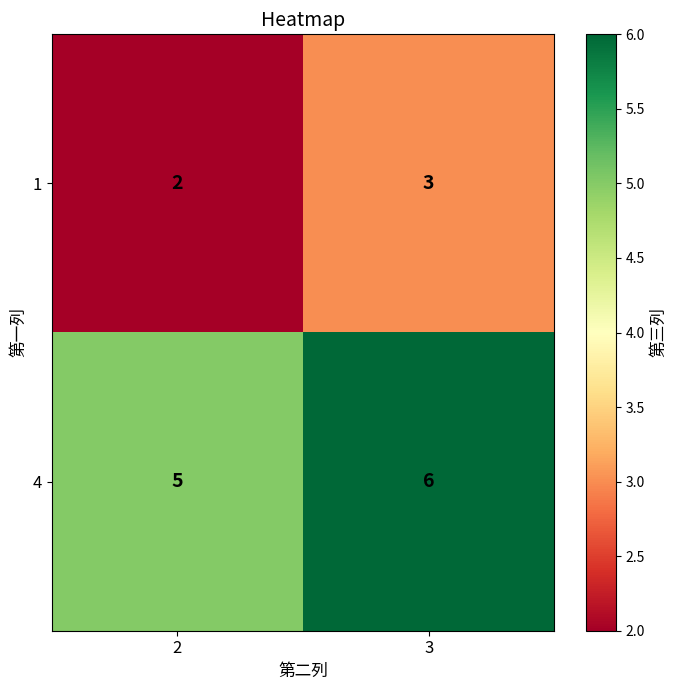

Reading right to left, transcribe all the data shown in this chart.

1: 3	2
4: 6	5